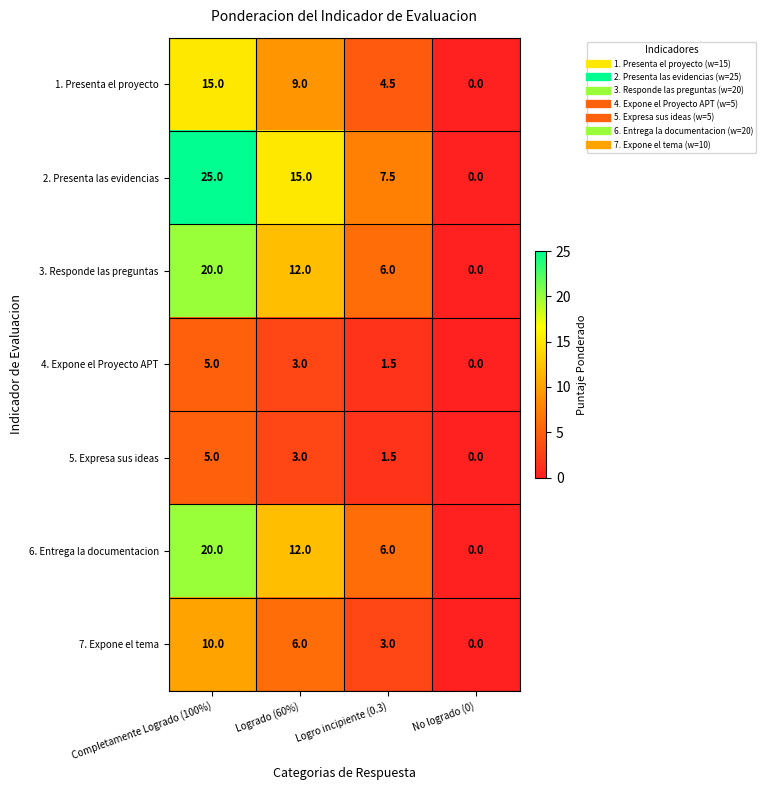

Rank the categories by 6. Entrega la documentacion value from highest to lowest.

Completamente Logrado (100%), Logrado (60%), Logro incipiente (0.3), No logrado (0)